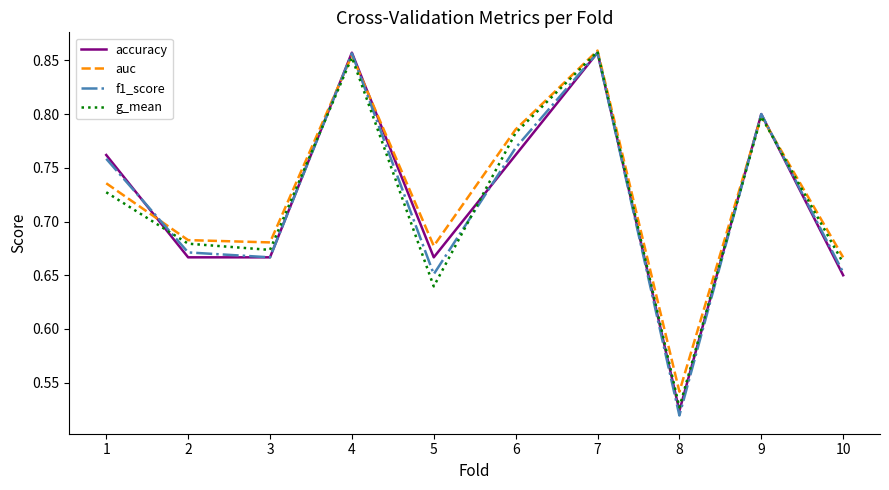

After their last crossing, which series has the higher values: accuracy or g_mean?

g_mean